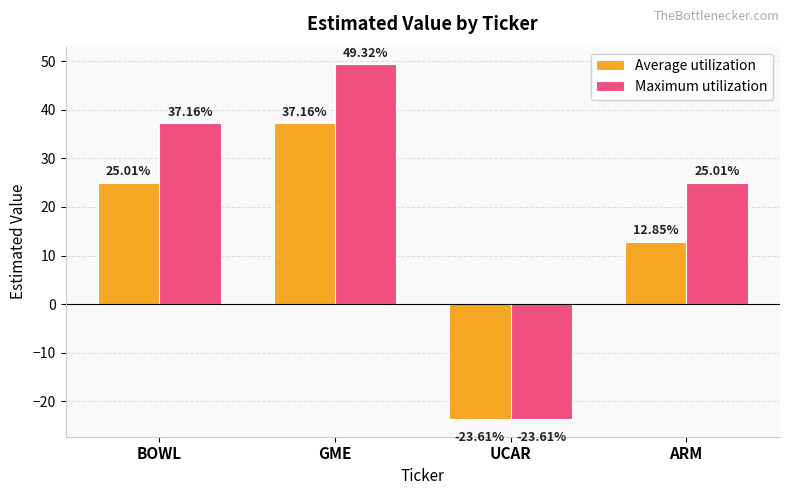

Where does the Maximum utilization series first go above 37?

BOWL